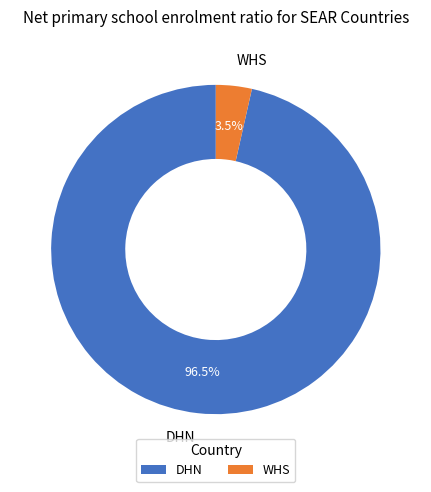

Combined, do DHN and WHS account for over 50%?

Yes